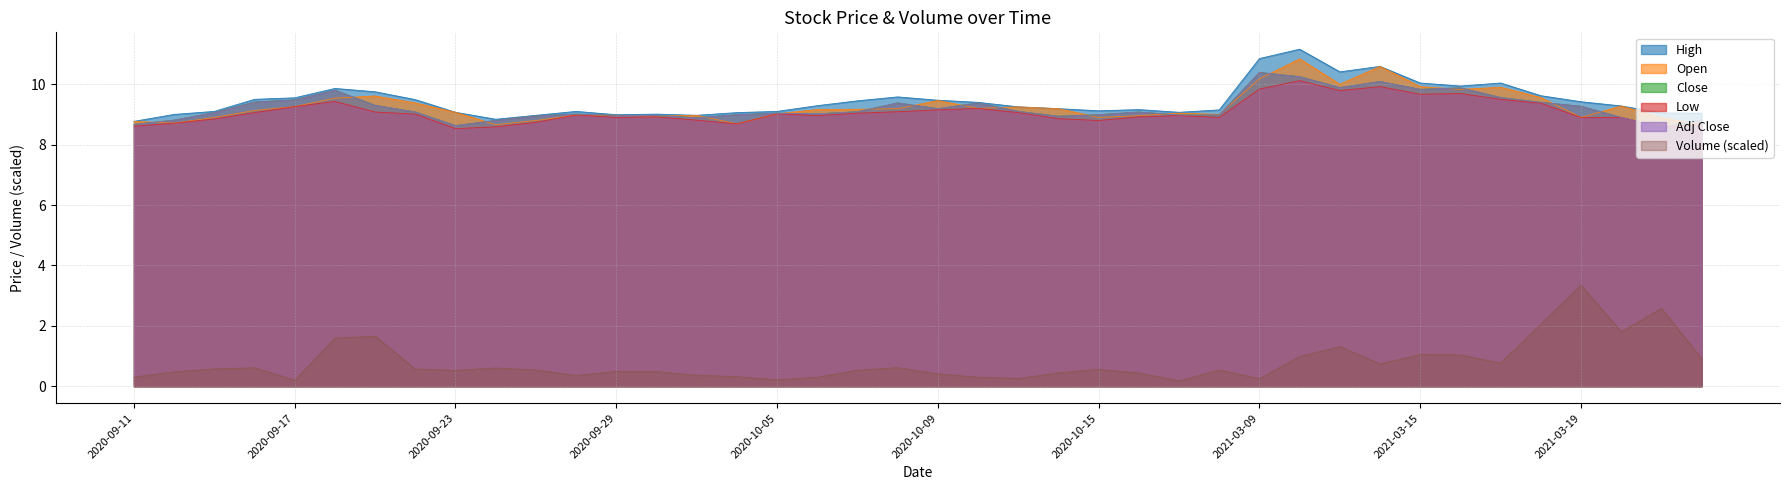

Which label corresponds to the smallest value in the chart?

2020-10-19